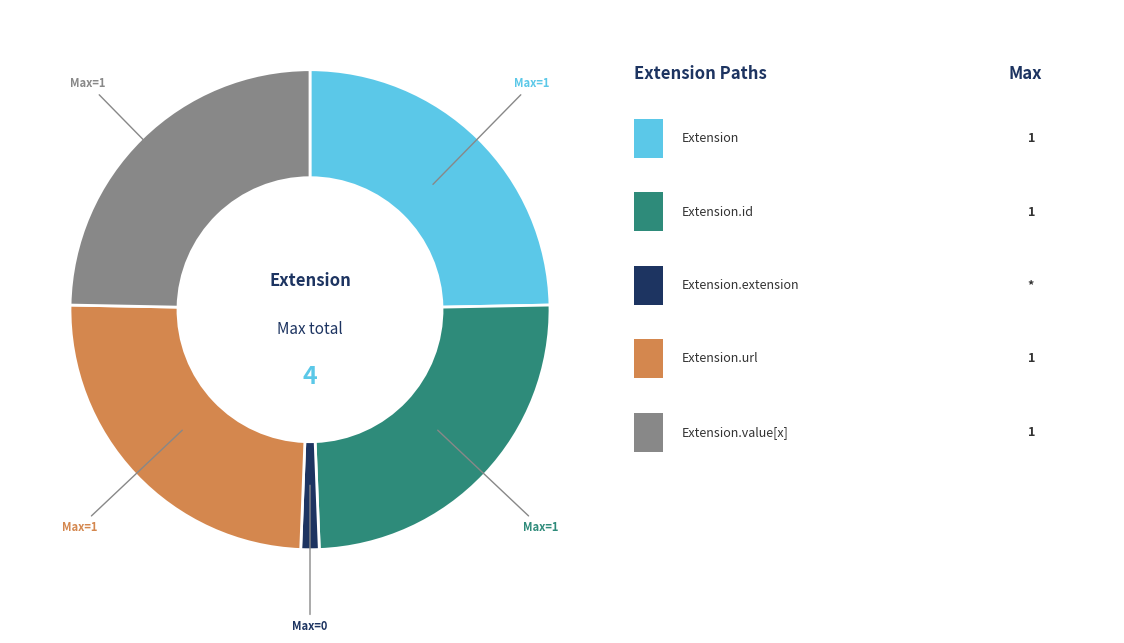

Does any single category account for the majority?

No